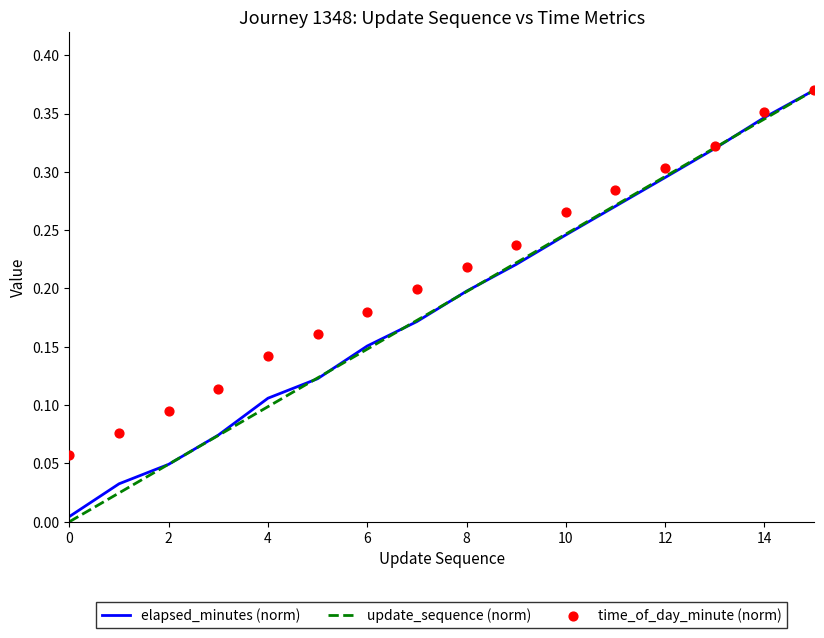

What are all the series names shown in the legend?

elapsed_minutes (norm), update_sequence (norm), time_of_day_minute (norm)